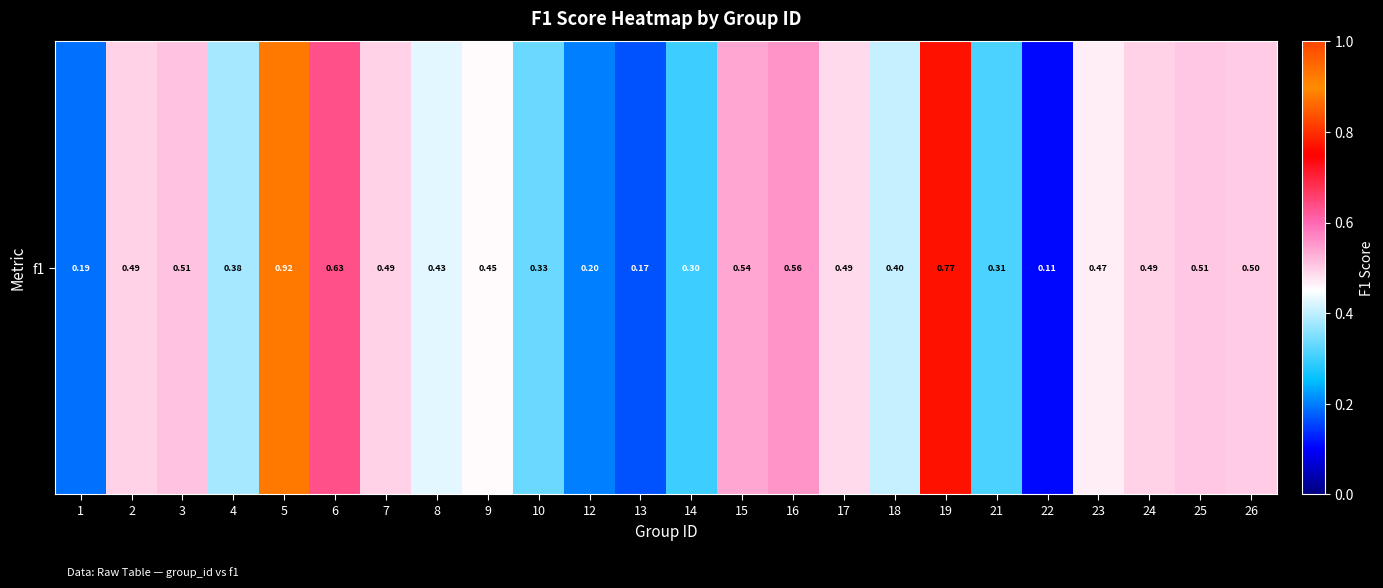

Reading left to right, extract all data points from this chart.

1=0.2	2=0.5	3=0.5	4=0.4	5=0.9	6=0.6	7=0.5	8=0.4	9=0.5	10=0.3	12=0.2	13=0.2	14=0.3	15=0.5	16=0.6	17=0.5	18=0.4	19=0.8	21=0.3	22=0.1	23=0.5	24=0.5	25=0.5	26=0.5